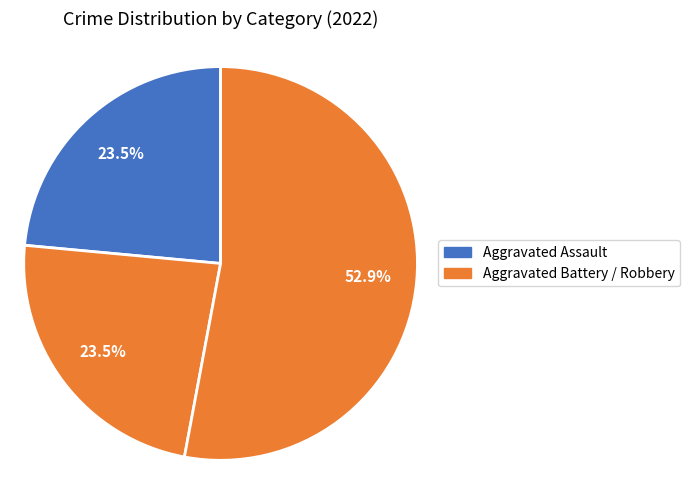

Count the number of slices in the pie.

3